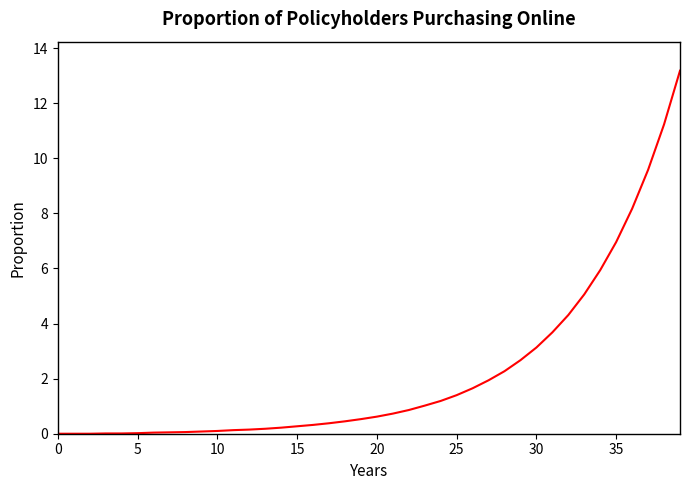

What is the maximum value shown in the chart?

13.2